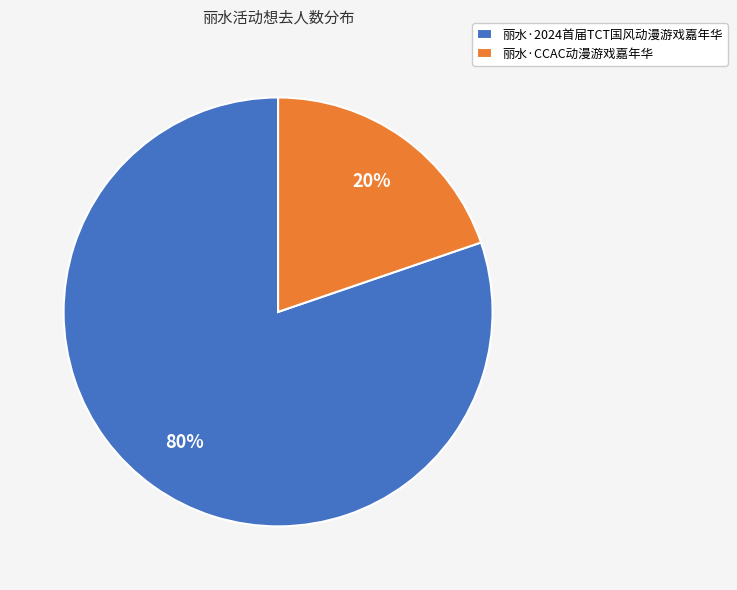

To the nearest percent, what is the difference between the 丽水·2024首届TCT国风动漫游戏嘉年华 and 丽水·CCAC动漫游戏嘉年华 slice percentages?

60%